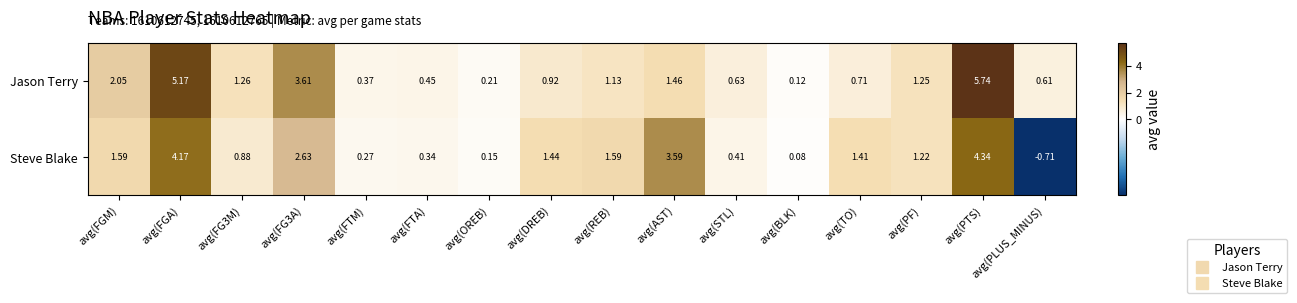

At how many categories does at least one series exceed 0?

16